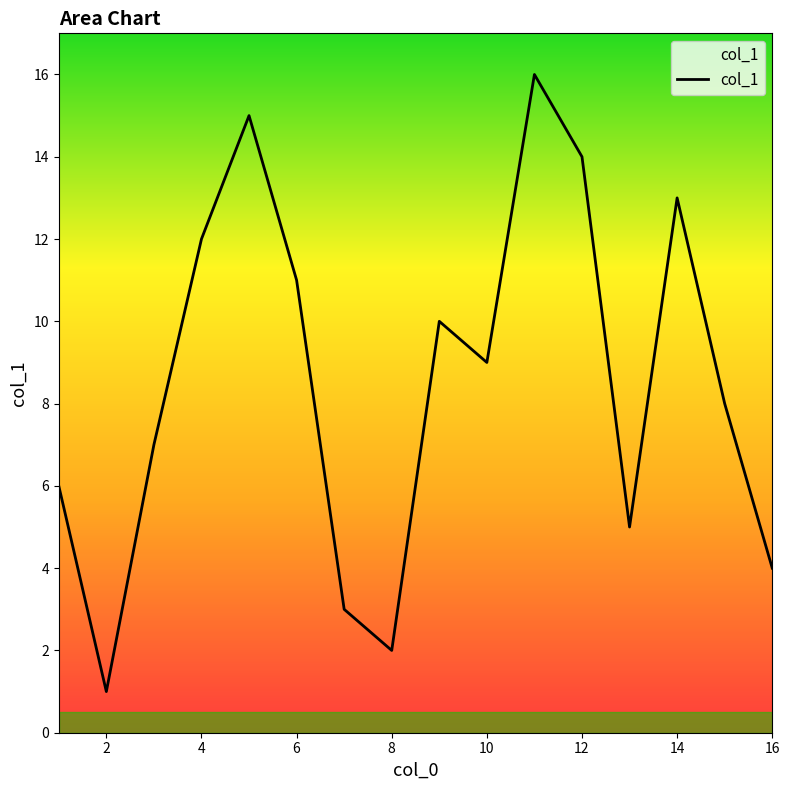

True or false: there are more than 2 points higher than both neighbors.

True